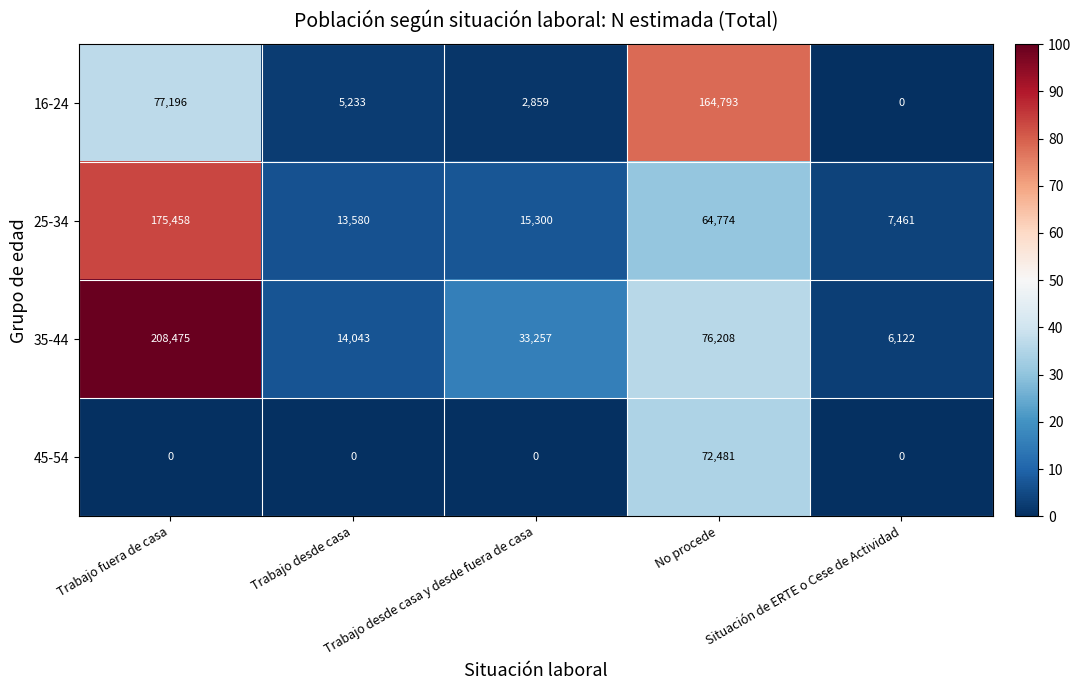

What is the greatest value displayed?

208475